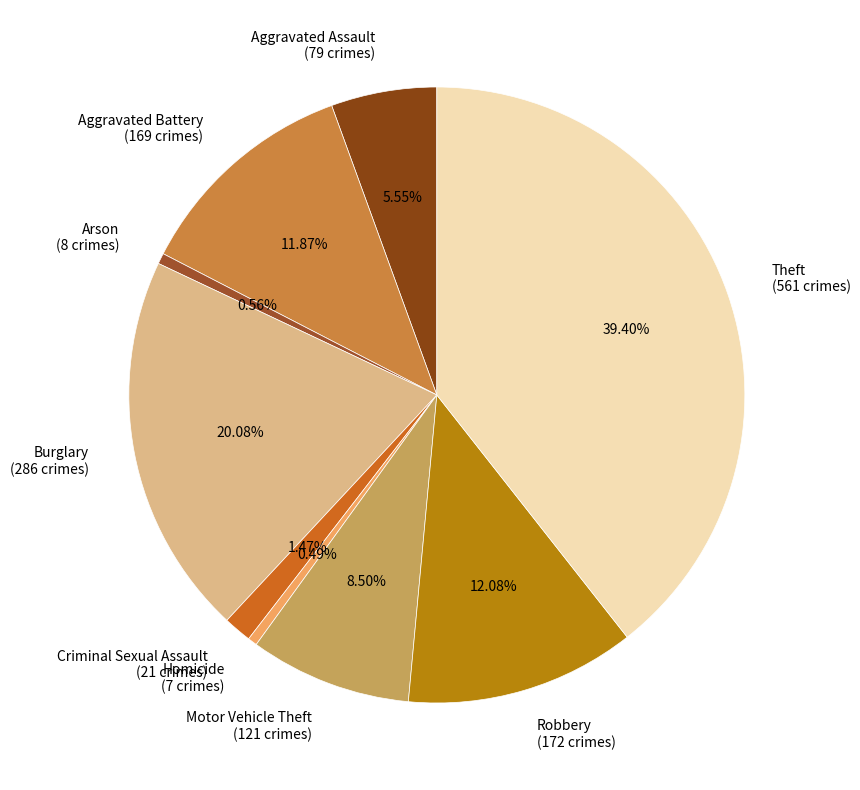

Does Theft account for over 50% of the chart?

No